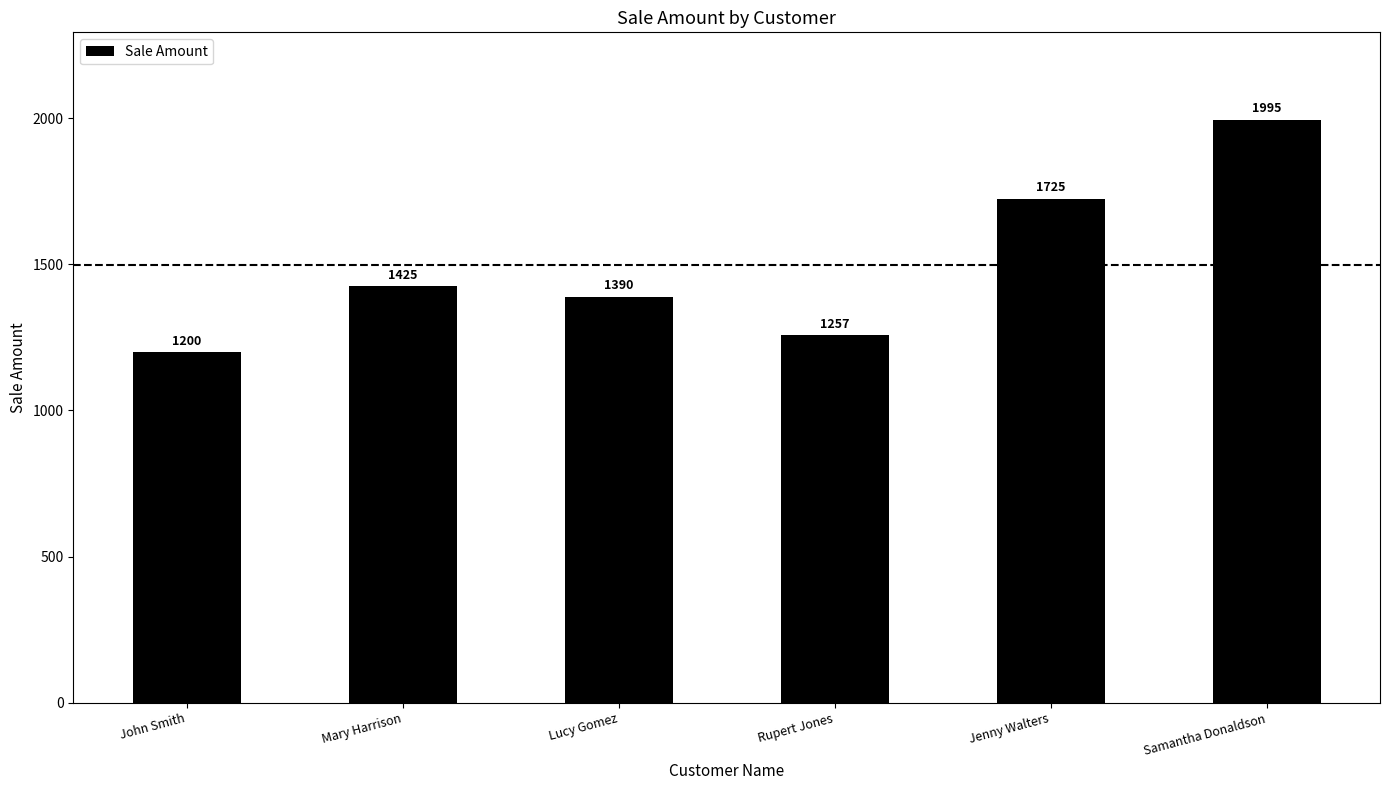

What is the label of the 4th bar from the left?

Rupert Jones